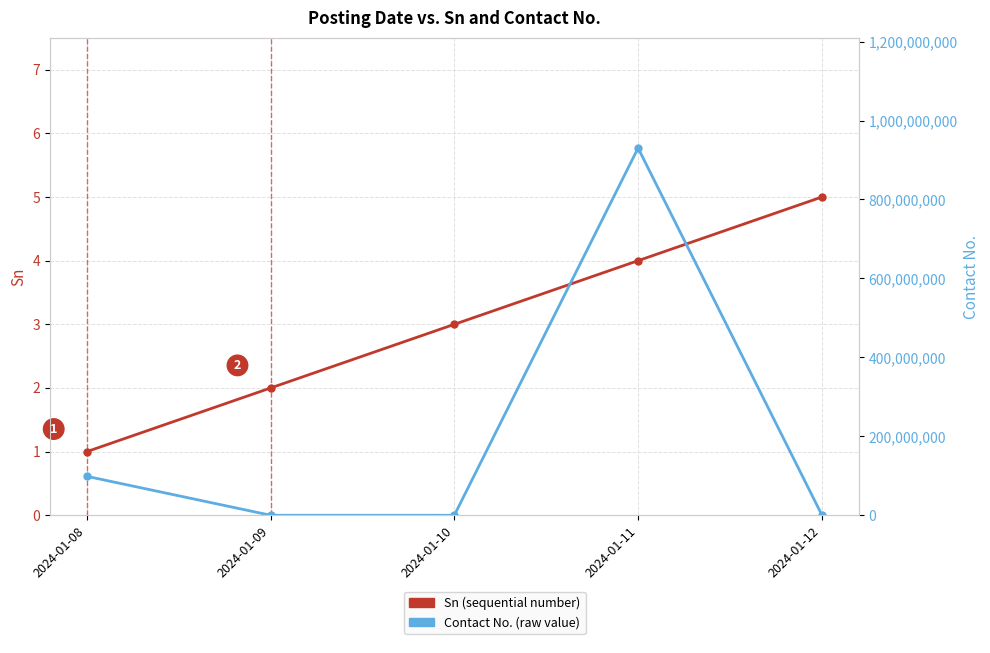

Between 2024-01-11 and 2024-01-12, which series saw the biggest shift?

Contact No.